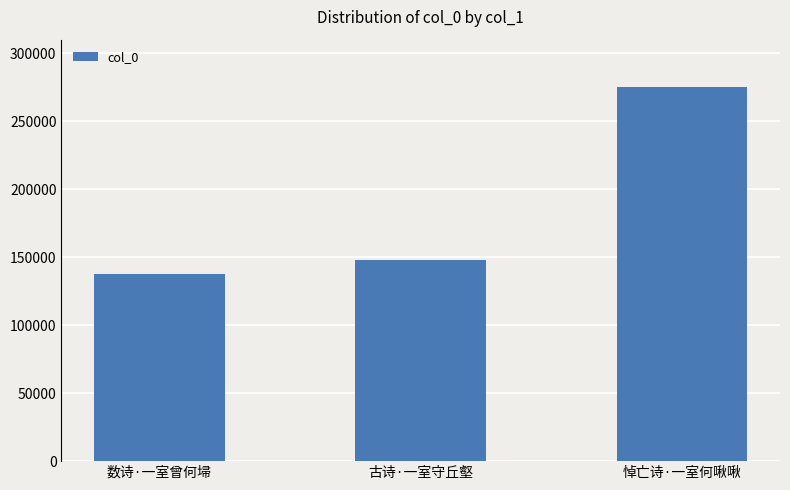

List the labels in order of value, smallest first.

数诗·一室曾何埽, 古诗·一室守丘壑, 悼亡诗·一室何啾啾